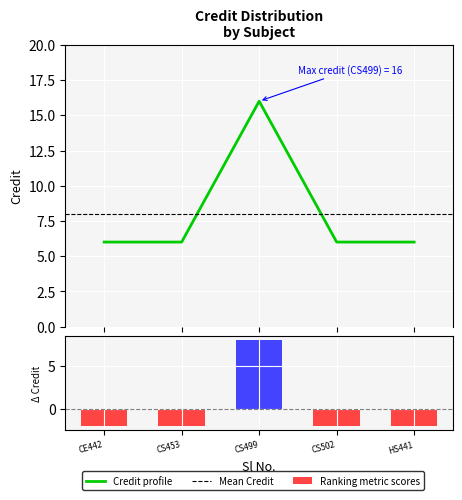

Count the number of values greater than 6.

1